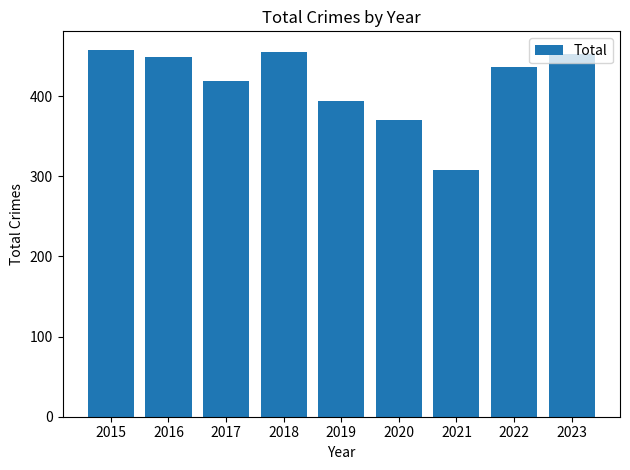

Between 2021 and 2018, which is larger?

2018